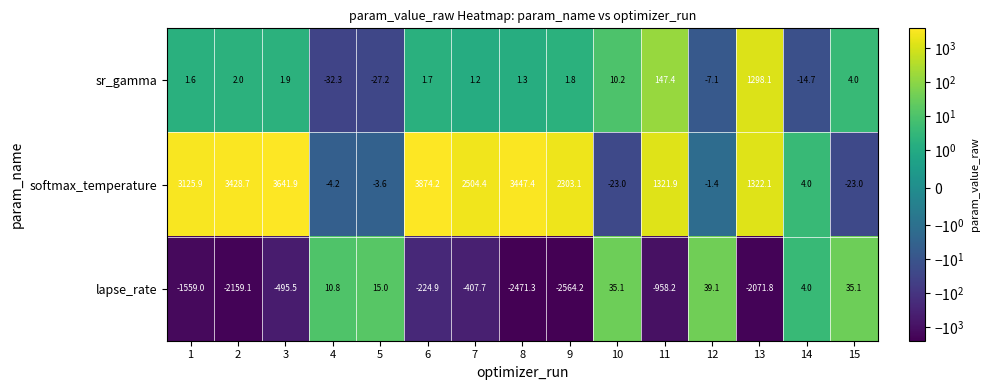

What is the difference between the maximum and minimum values in the lapse_rate series?

2603.3